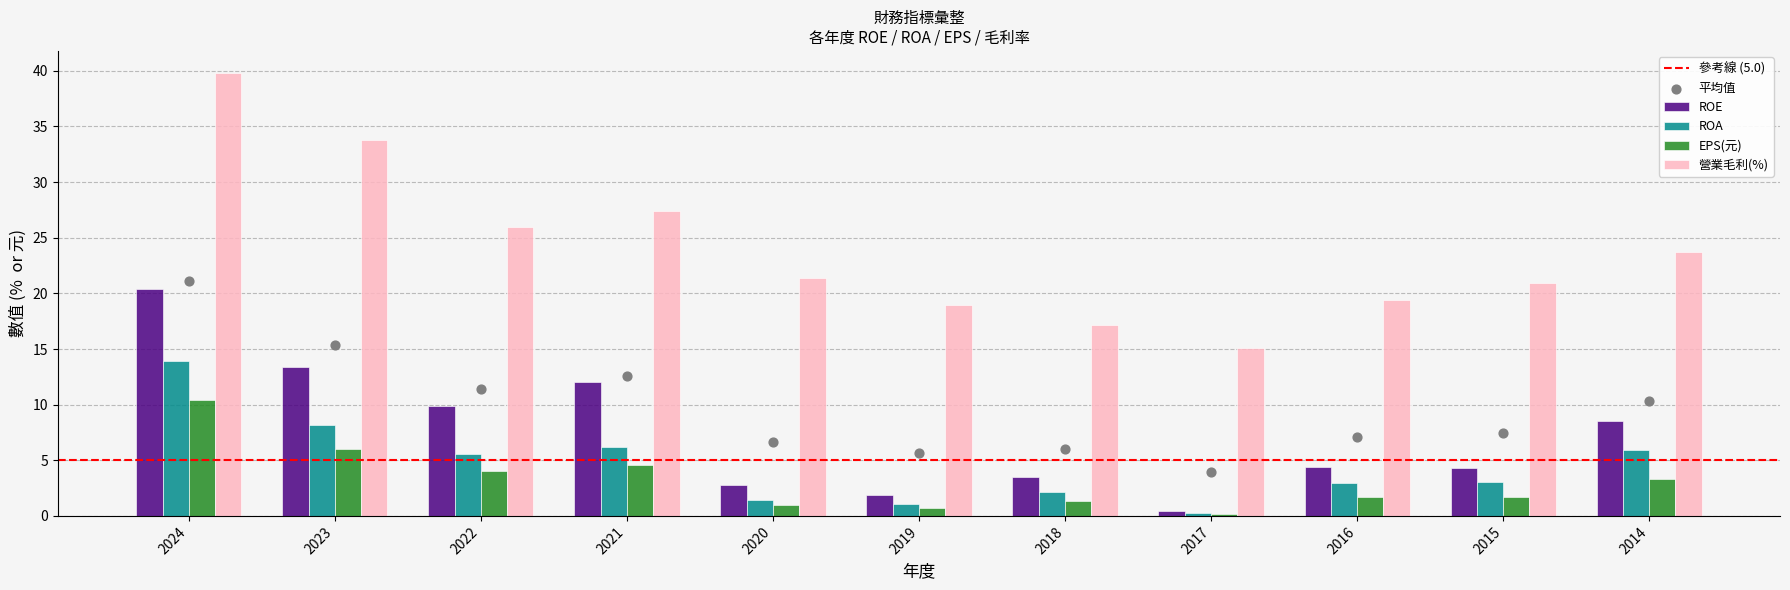

Which series contains the lowest Y value?

EPS(元)